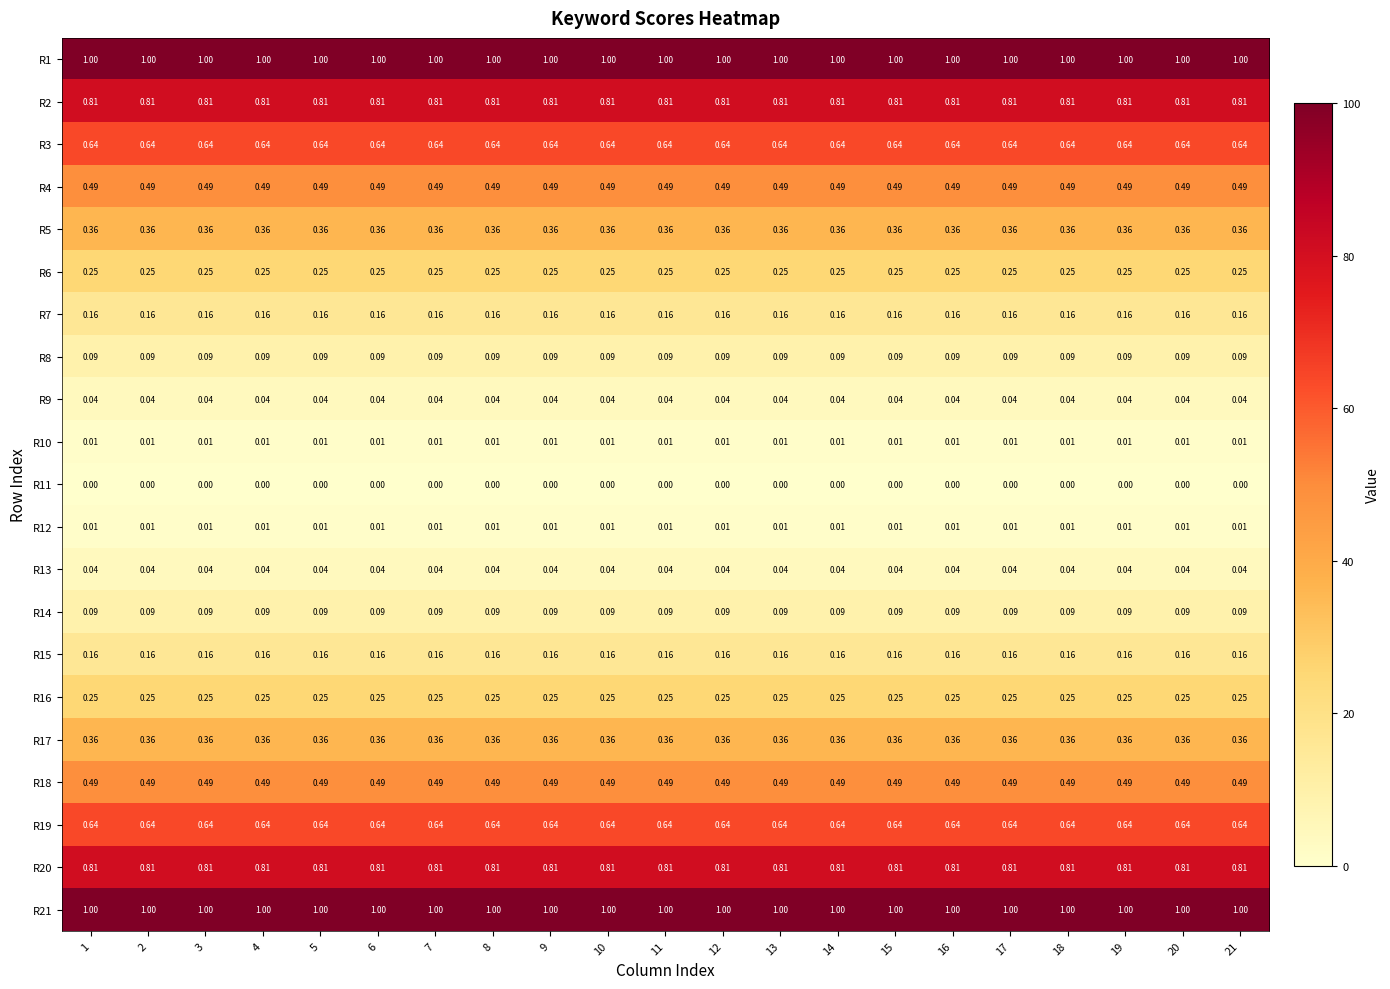

Is the value of R20 at 15 greater than the value of R4 at 17?

Yes